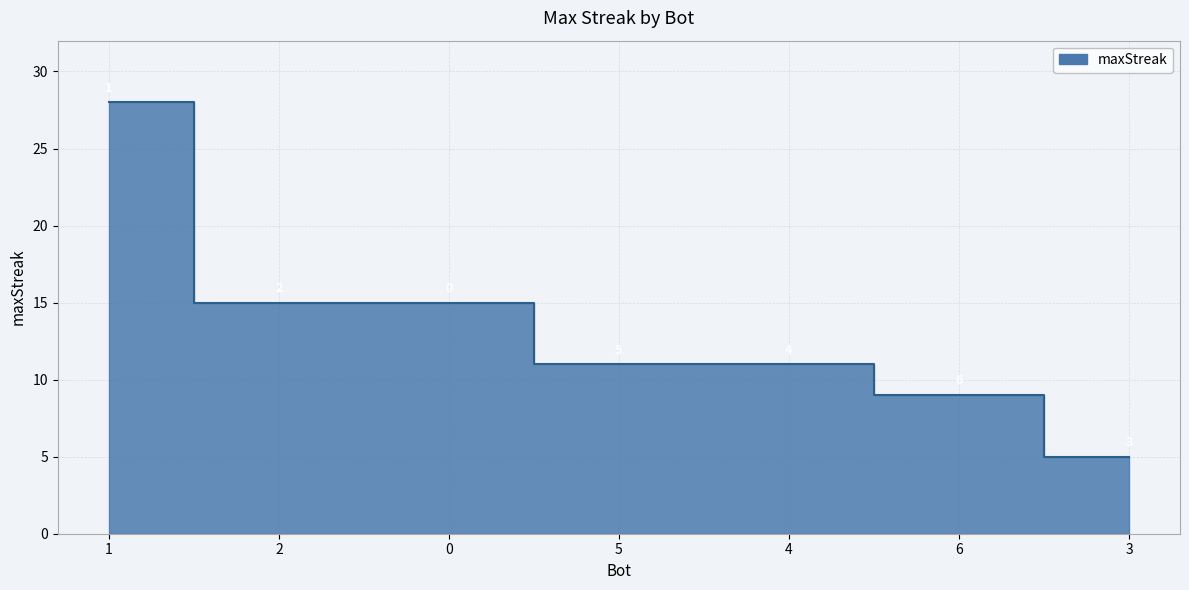

What value does the data have at 0?

15